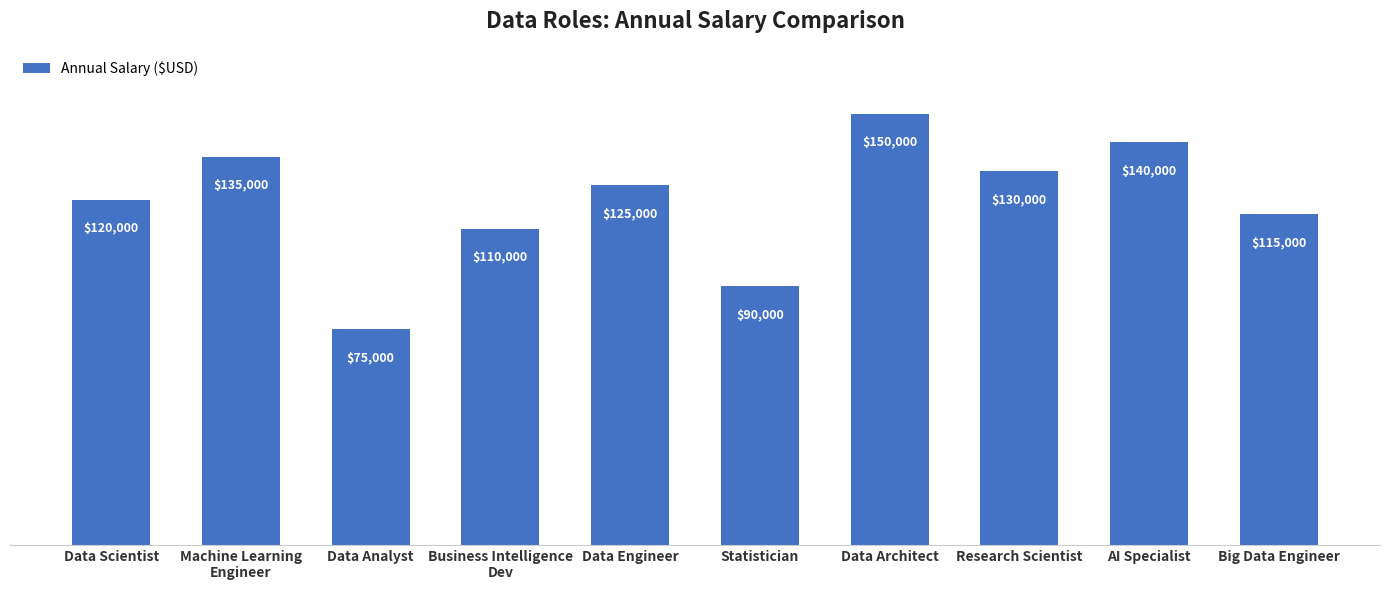

Reading left to right, extract all data points from this chart.

Data Scientist=120000	Machine Learning
Engineer=135000	Data Analyst=75000	Business Intelligence
Dev=110000	Data Engineer=125000	Statistician=90000	Data Architect=150000	Research Scientist=130000	AI Specialist=140000	Big Data Engineer=115000